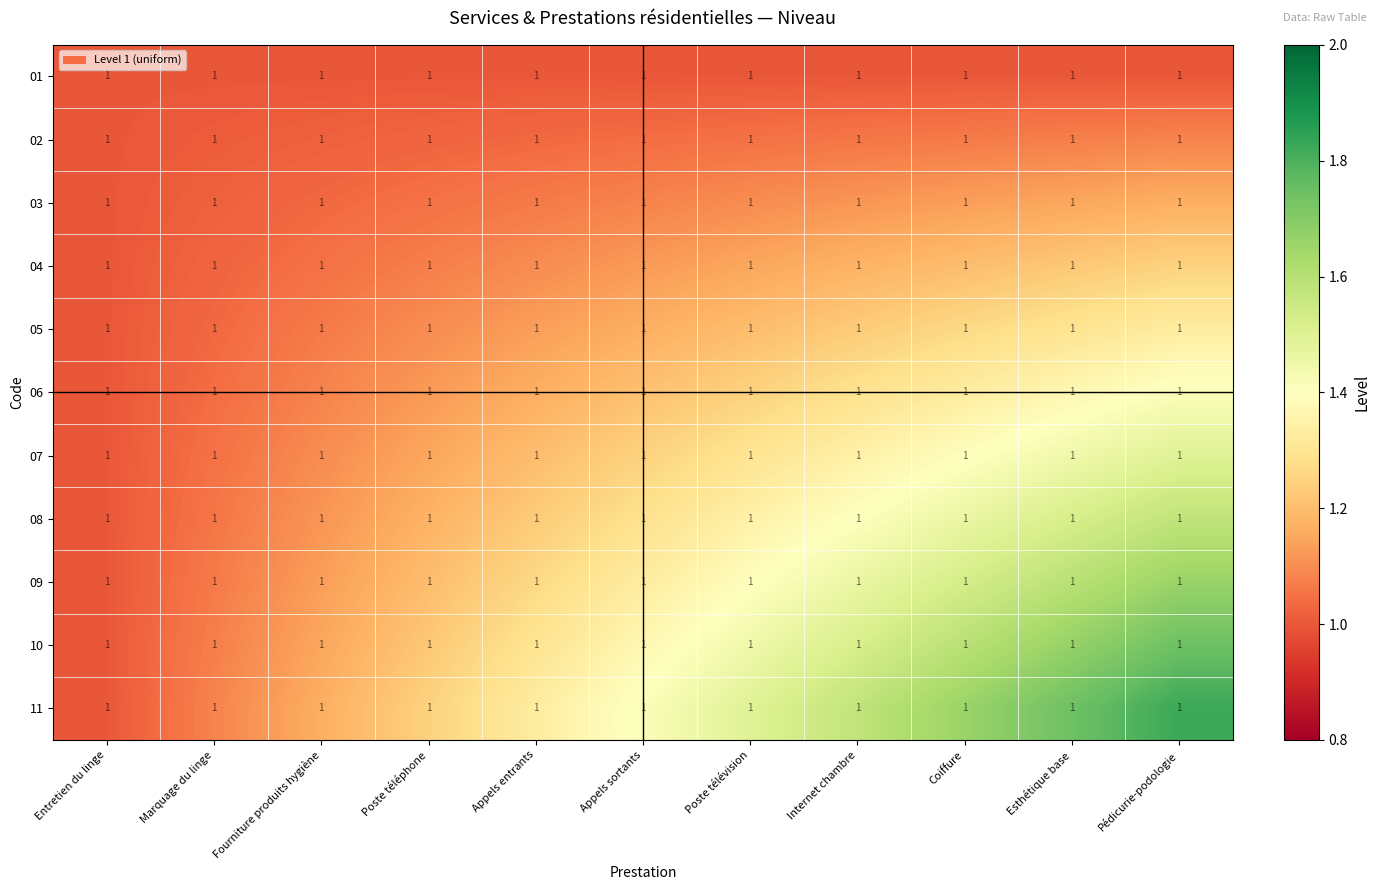

The value of 01 at Fourniture produits hygiène is 1.0. True or false?

True